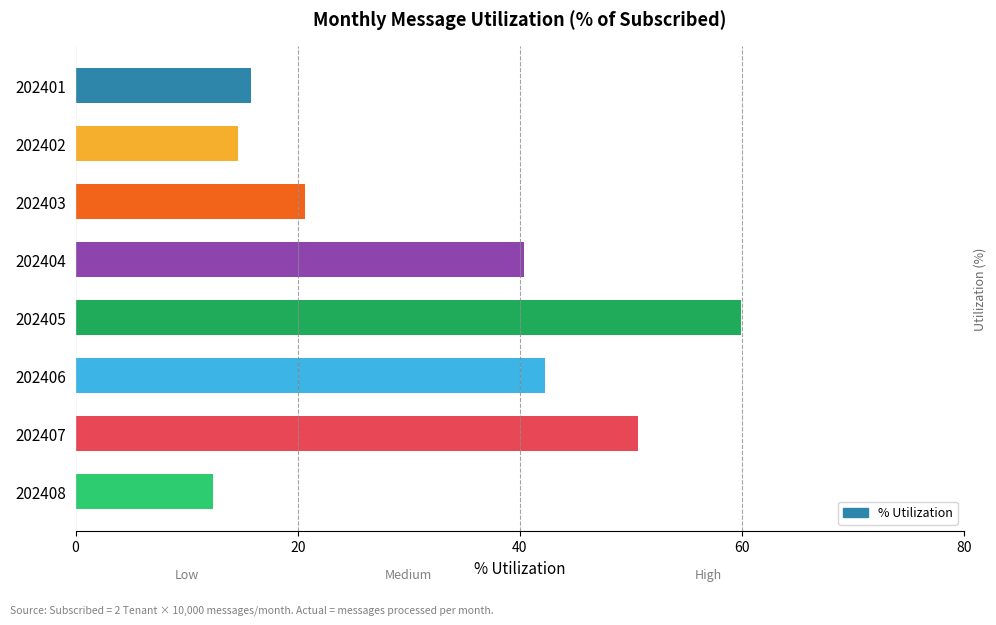

Between 202407 and 202408, which is larger?

202407